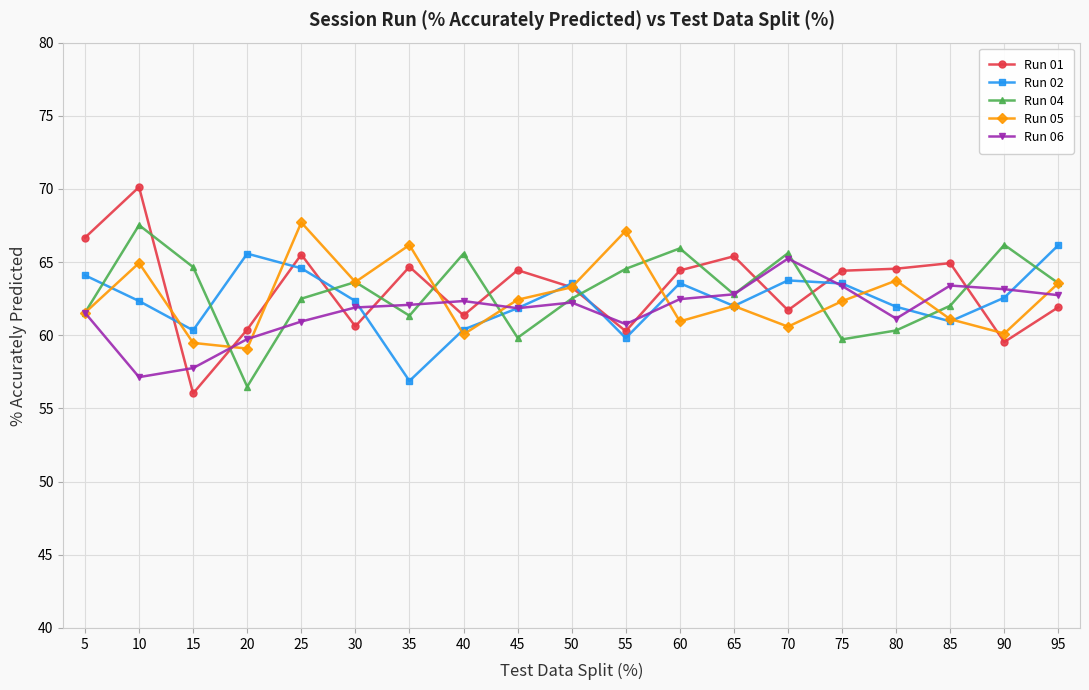

How many interior local peaks does the Run 04 series have?

6